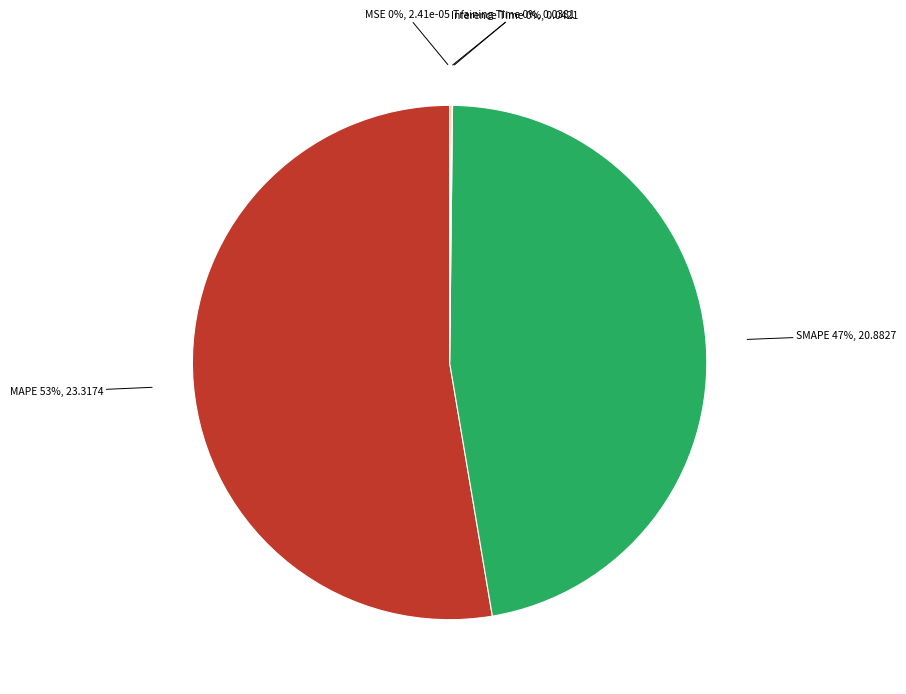

What is the majority slice?

MAPE